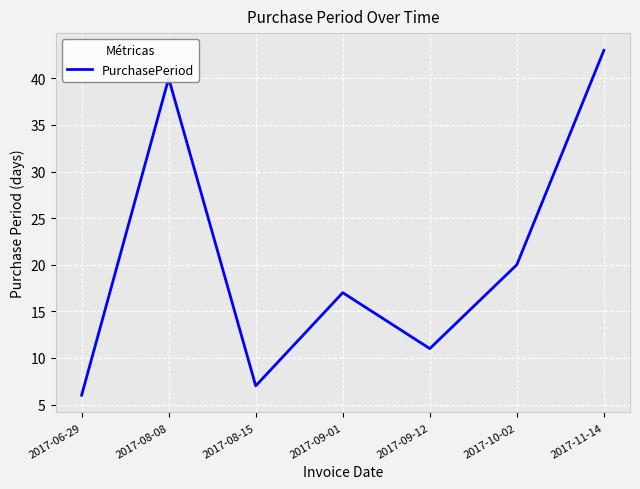

Reading left to right, extract all data points from this chart.

6	40	7	17	11	20	43